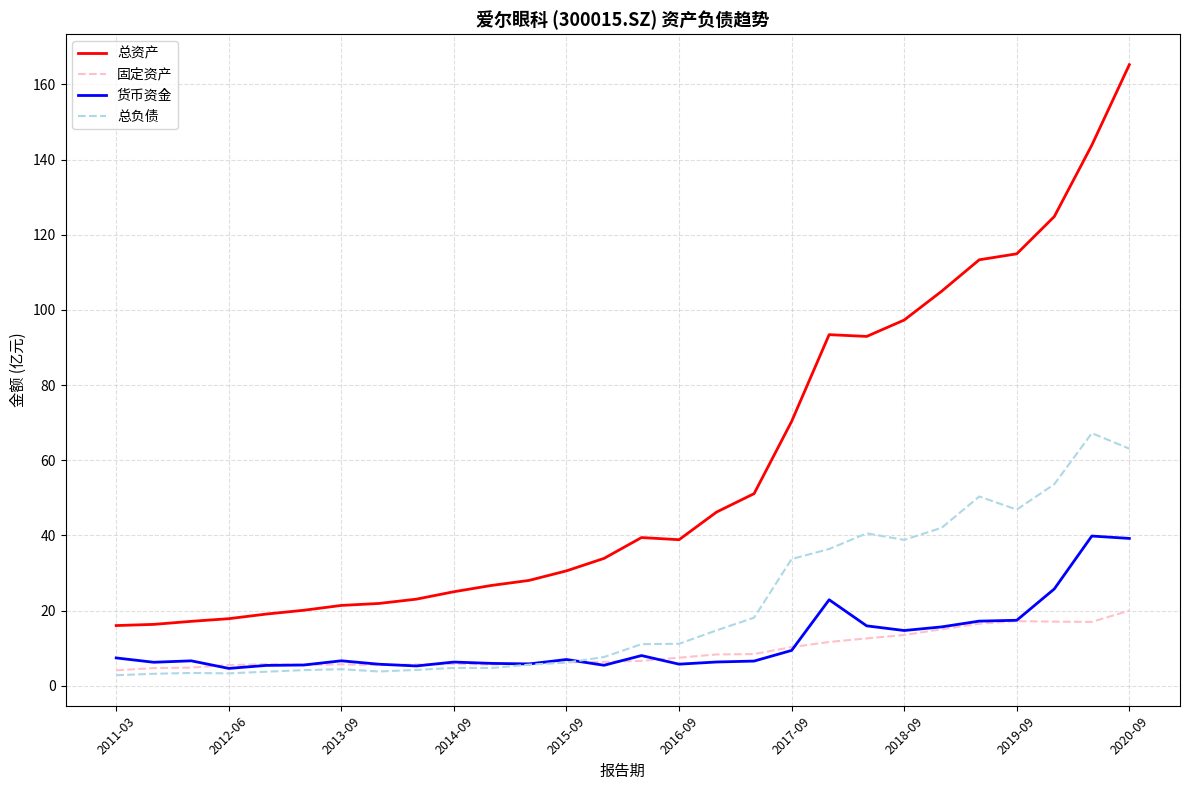

How many lines are shown in the chart?

4